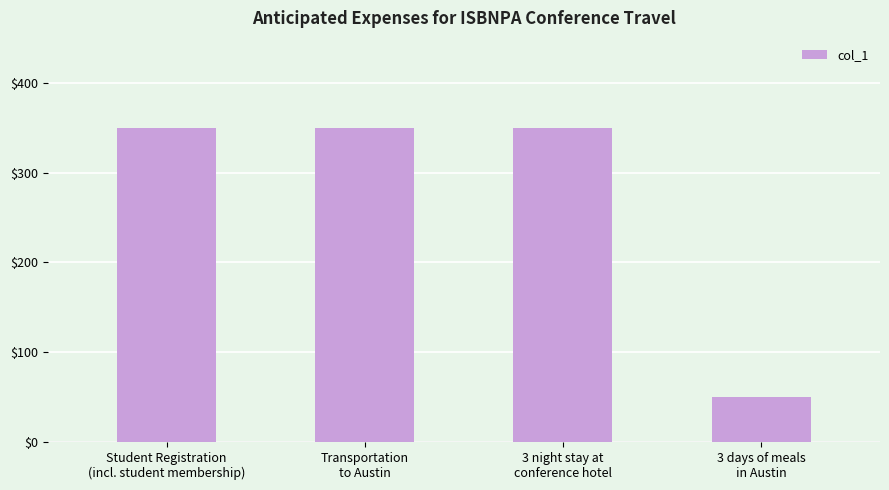

The value at 3 days of meals
in Austin is 86. True or false?

False